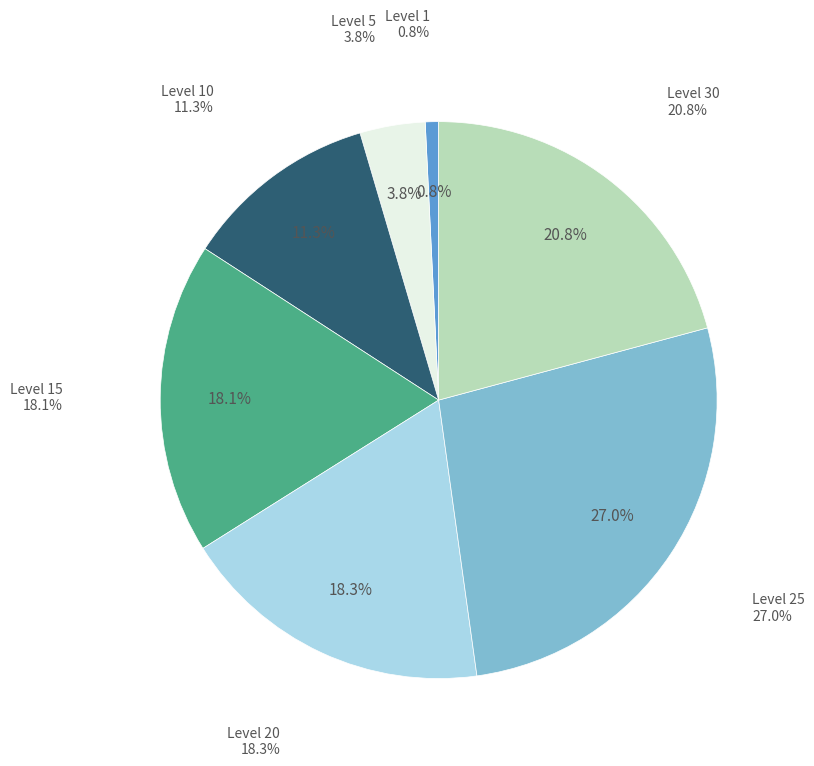

What percentage is the Level 1 (Copper Ingot) slice, to the nearest percent?

1%